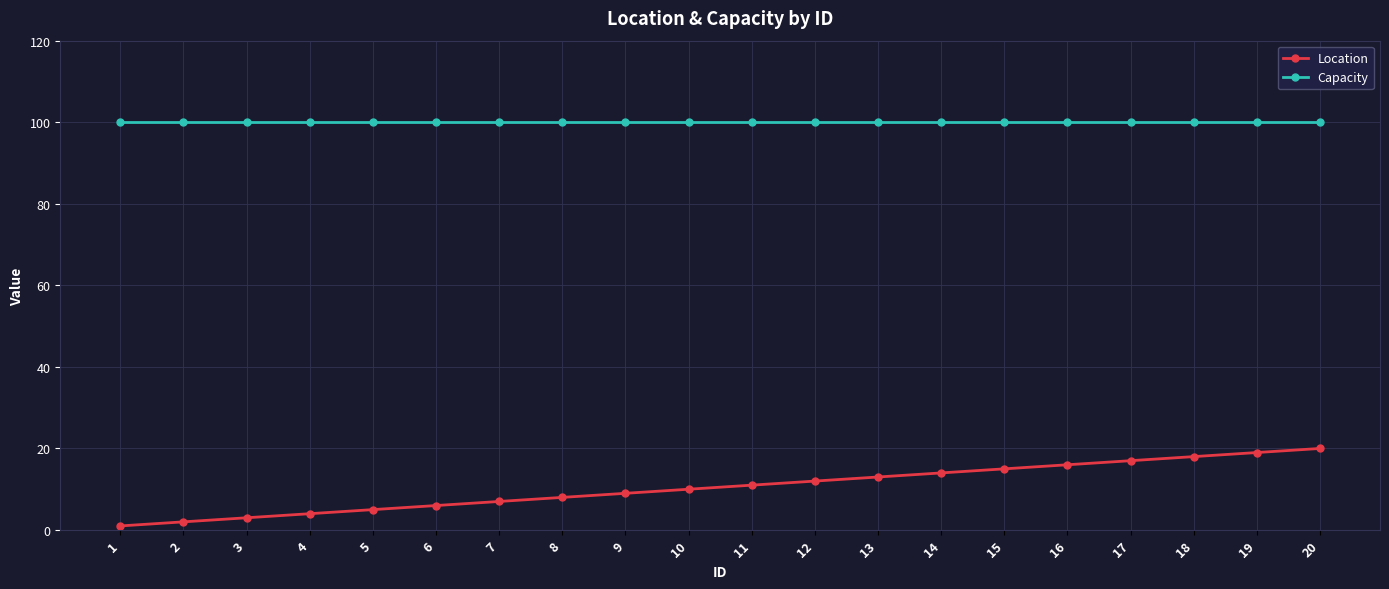

True or false: Location has a value of 25 at 18.

False